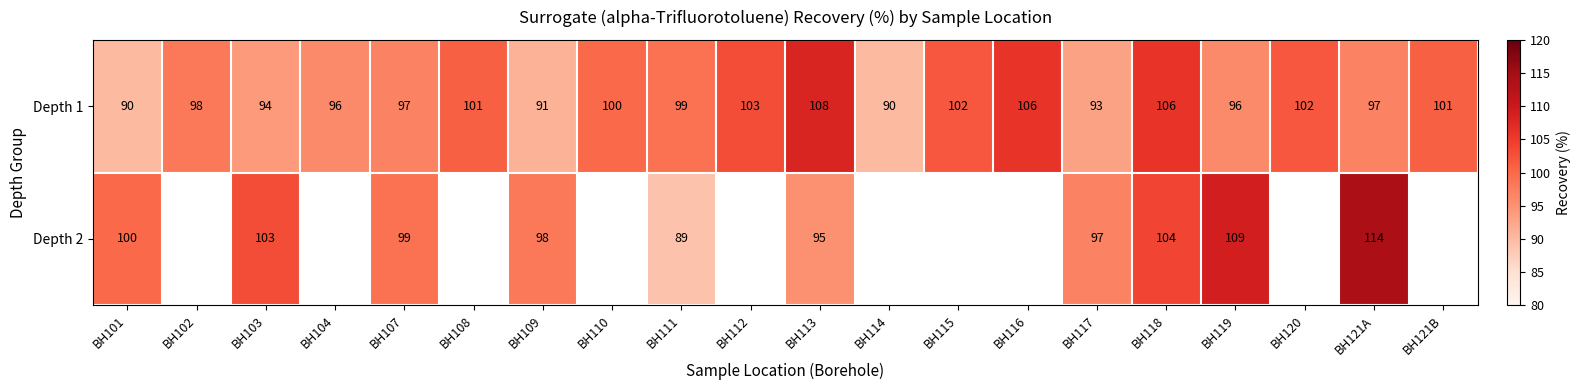

Is it true that Depth 1 equals 93 at BH117?

True